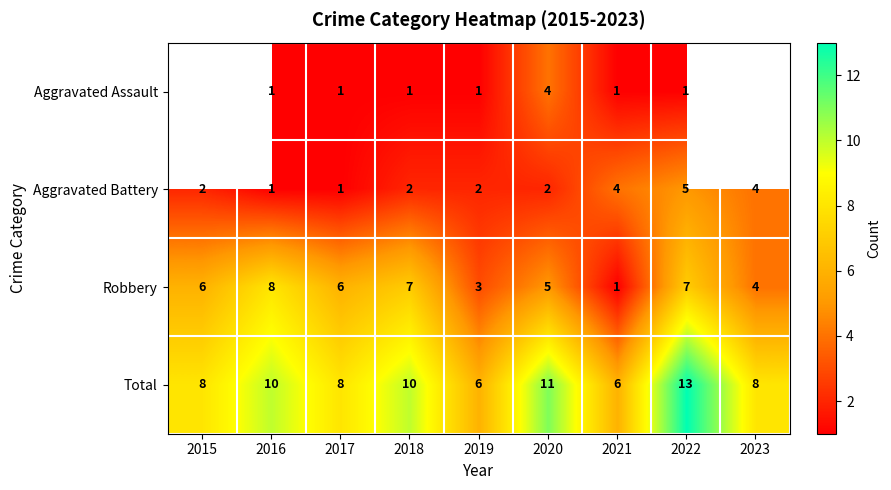

Rank the series at 2020 from highest to lowest value.

Total, Robbery, Aggravated Assault, Aggravated Battery